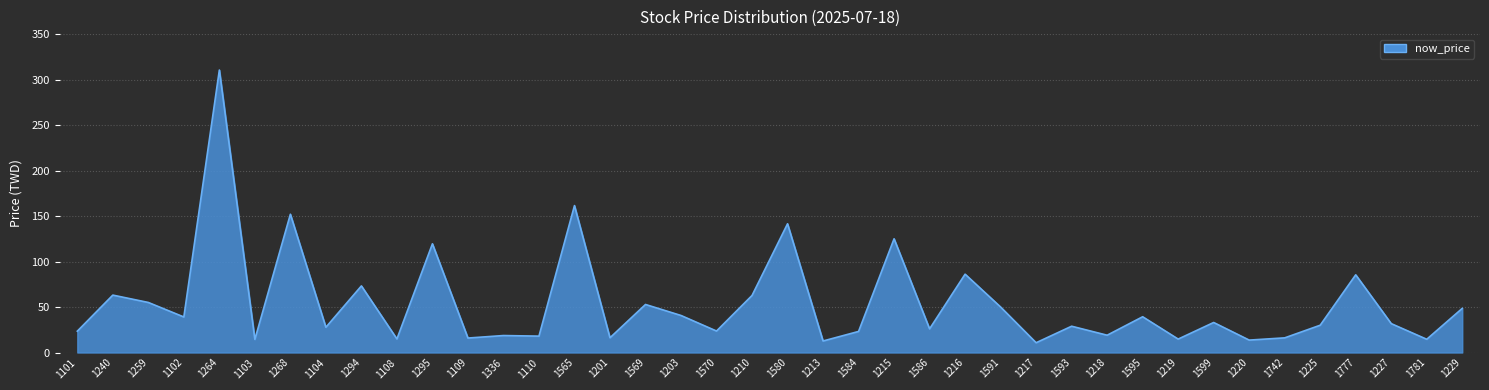

Where is the data nearest to the value 160?

1565